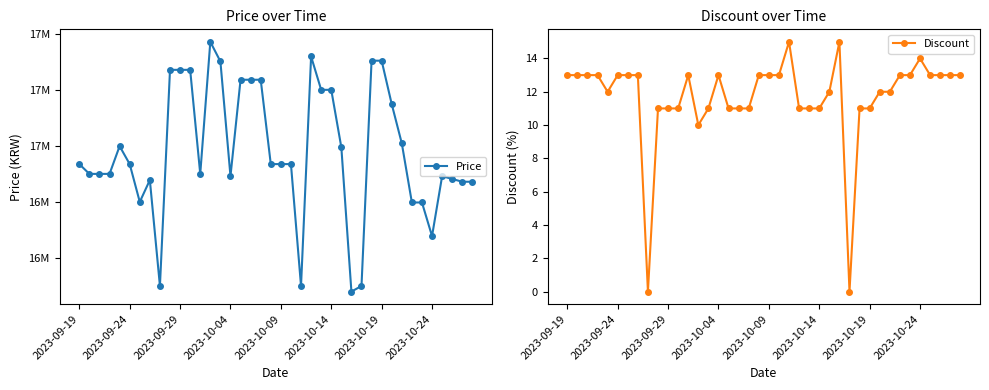

True or false: Discount has a value of 11 at 2023-10-14.

True